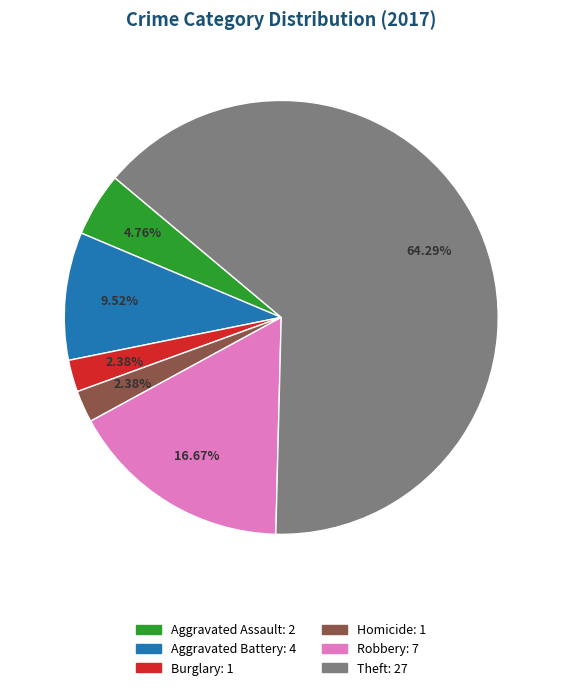

Is there any slice that represents more than half of the pie?

Yes